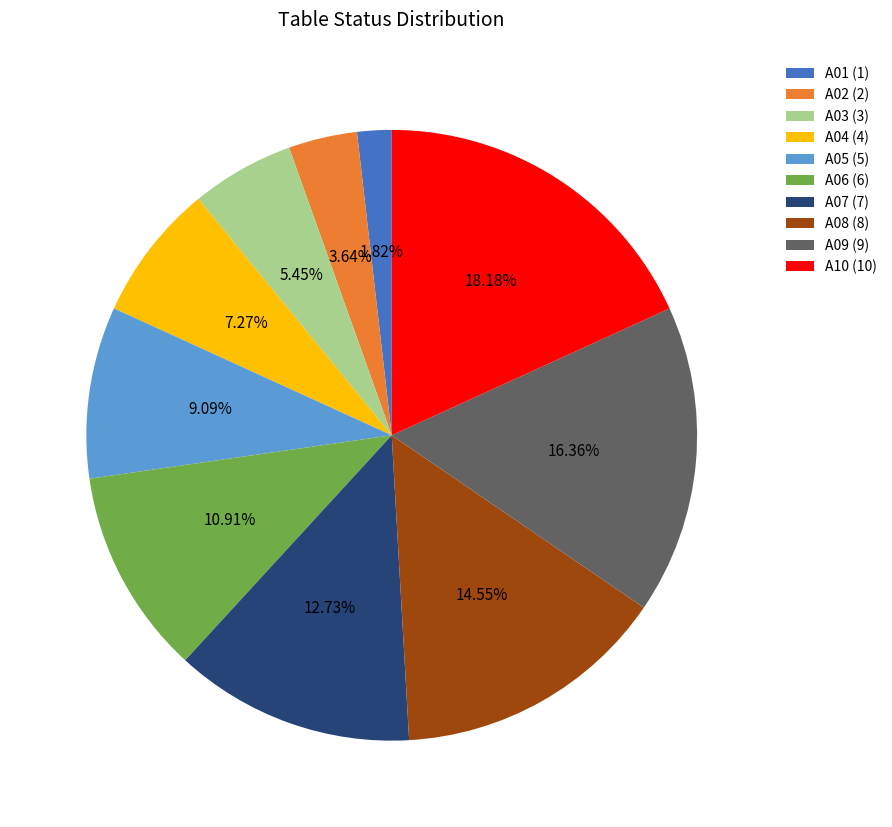

Rank the categories by value from highest to lowest.

A10, A09, A08, A07, A06, A05, A04, A03, A02, A01